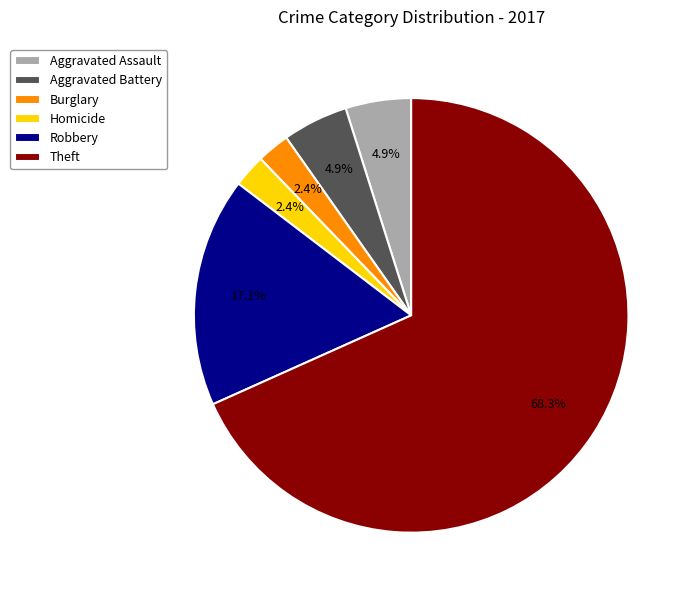

Which category has the biggest portion of the pie?

Theft